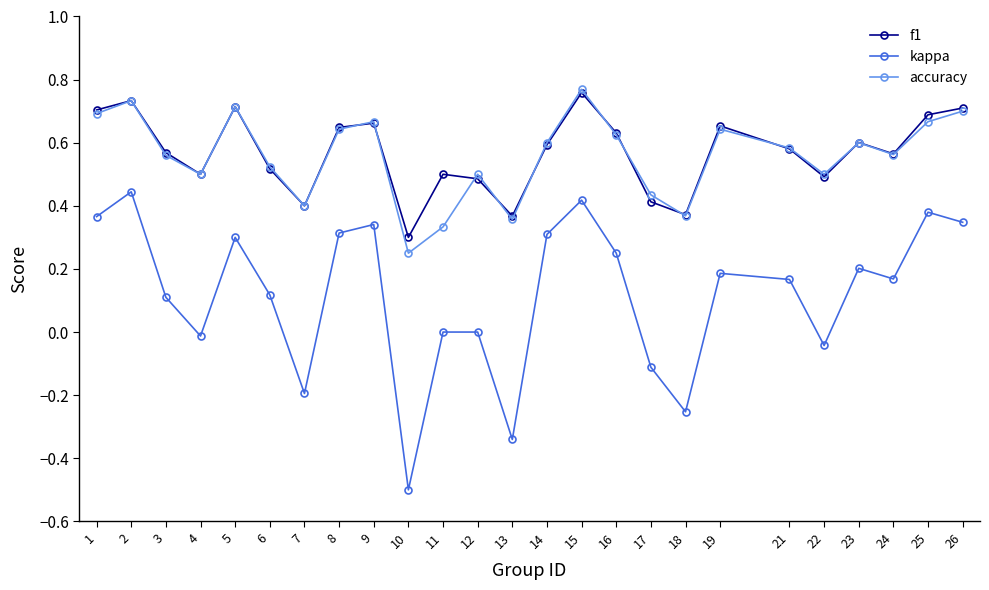

Which category has the lowest value in the accuracy series?

10